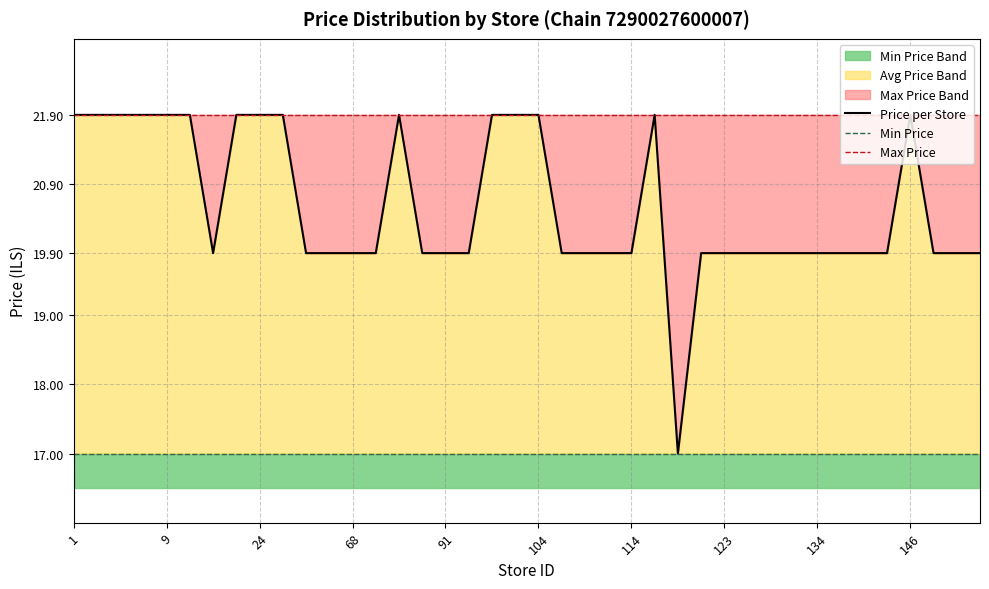

True or false: Min Price and Max Price intersect in this chart.

False